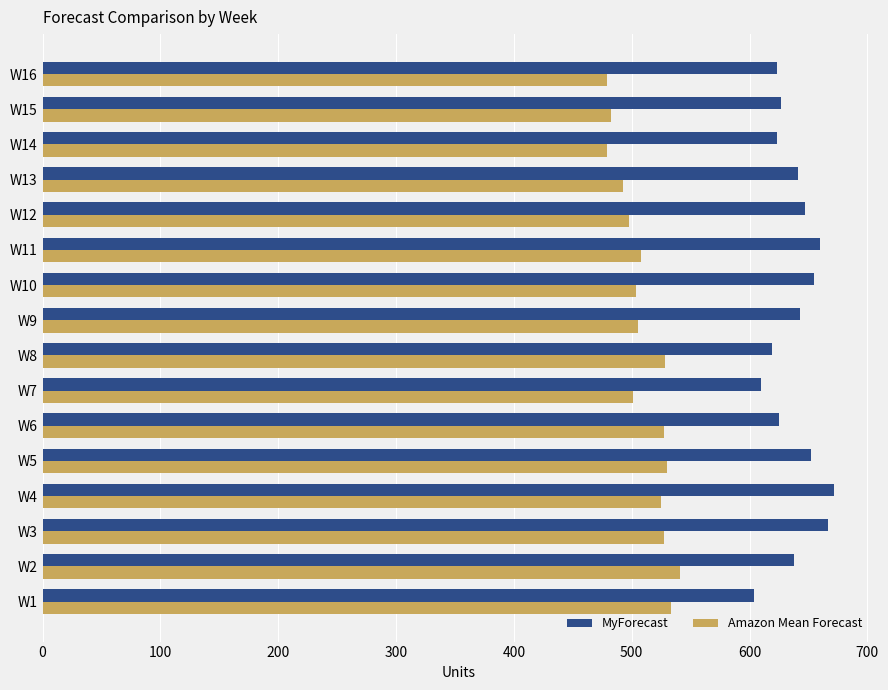

What is the difference between the maximum and minimum values in the Amazon Mean Forecast series?

62